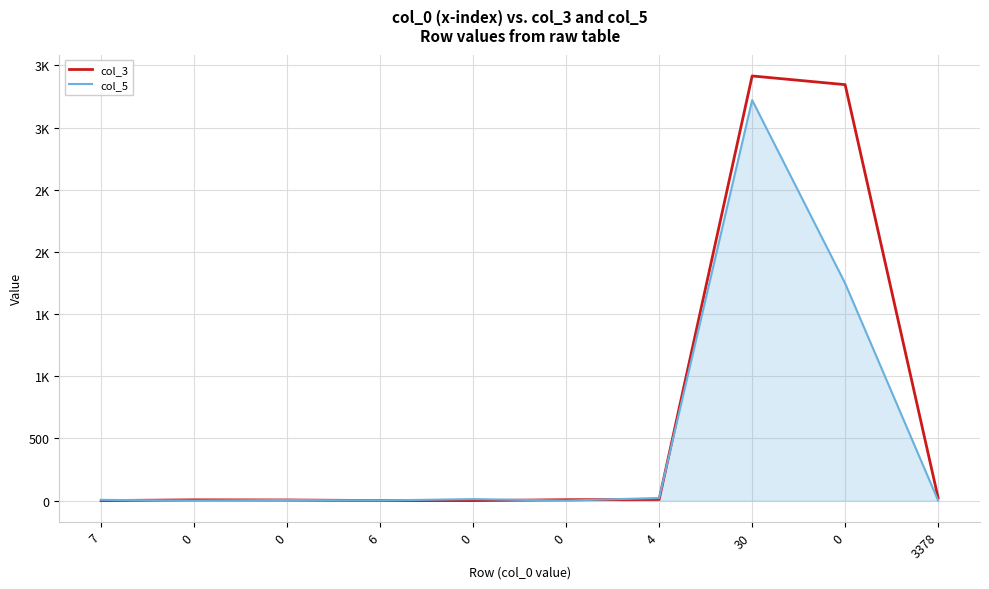

Reading left to right, extract all data points from this chart.

col_3: 7=0	0=6	0=5	6=0	0=0	0=7	4=9	30=3415	0=3345	3378=21
col_5: 7=6	0=0	0=5	6=1	0=12	0=0	4=21	30=3221	0=1747	3378=0